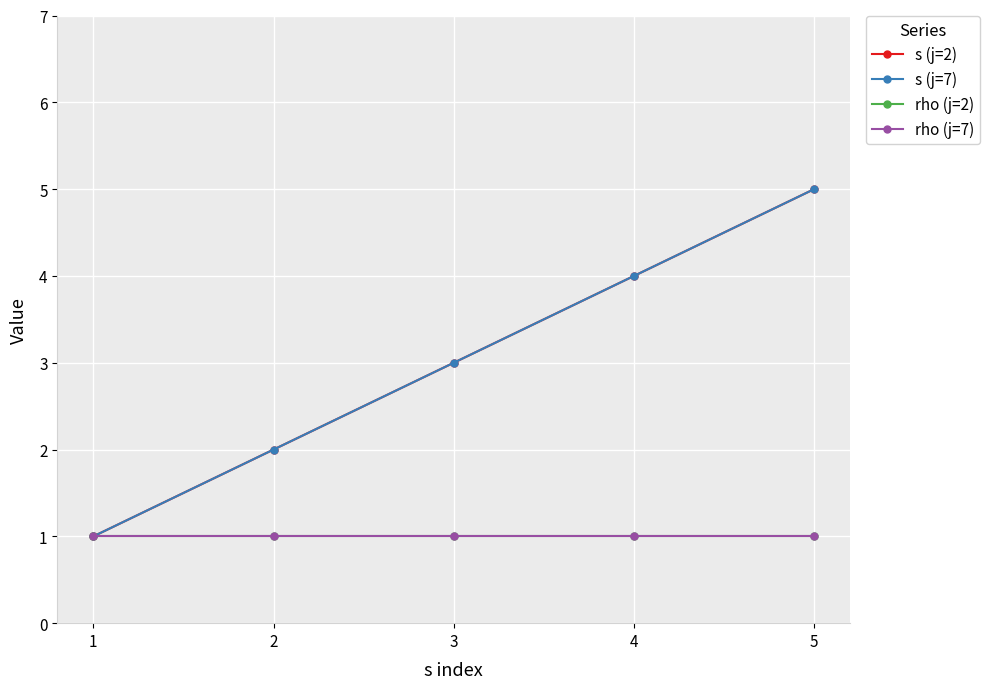

True or false: rho (j=2) and s (j=2) intersect in this chart.

False